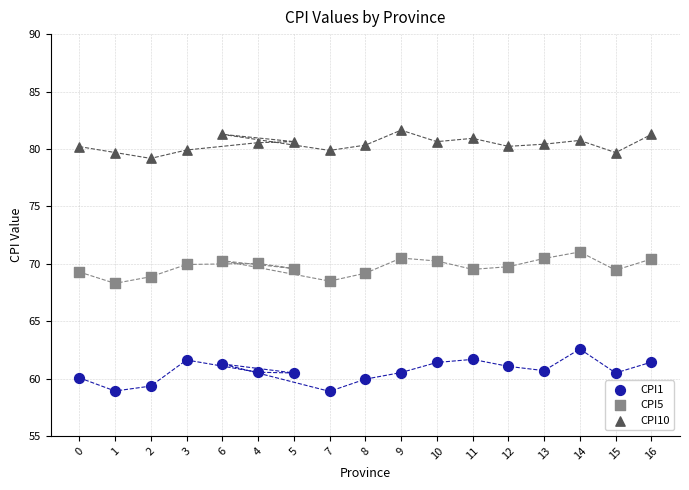

Which series reaches the maximum Y coordinate?

CPI10